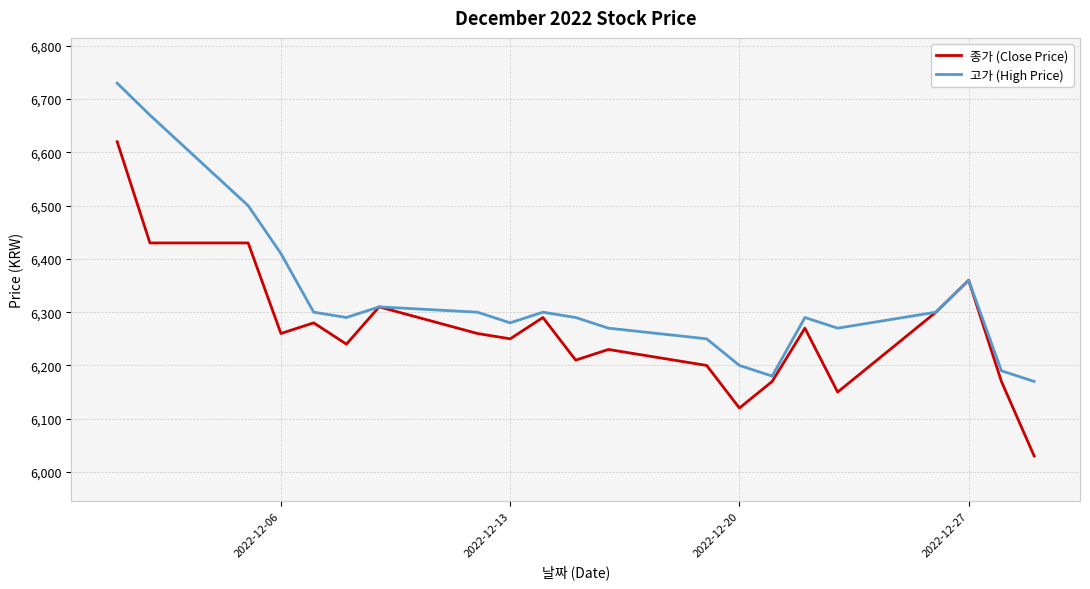

List the series in order of their overall mean, lowest first.

종가 (Close Price), 고가 (High Price)